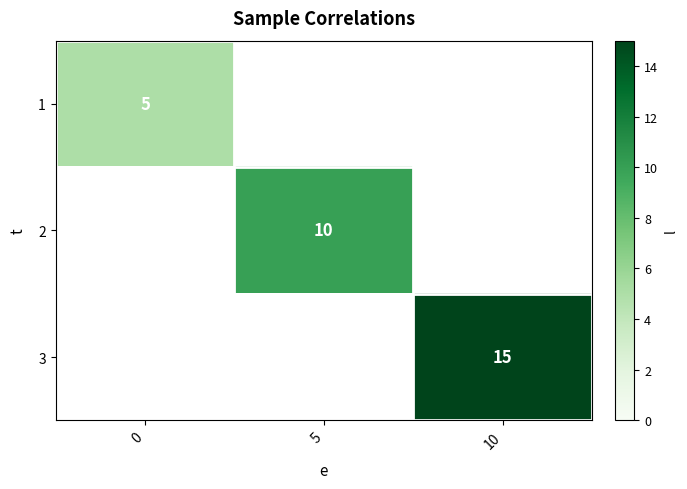

Is the value of 3 at 10 greater than the value of 1 at 0?

Yes